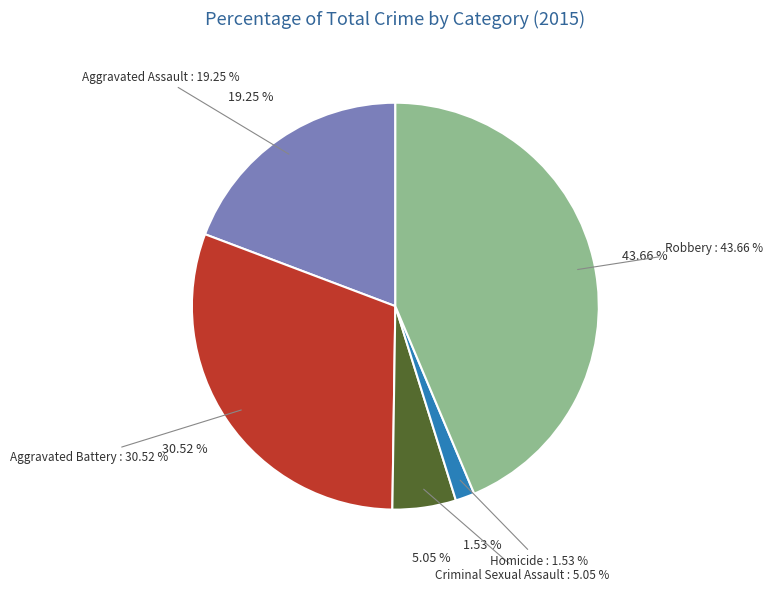

To the nearest percent, what portion does Aggravated Battery represent?

31%